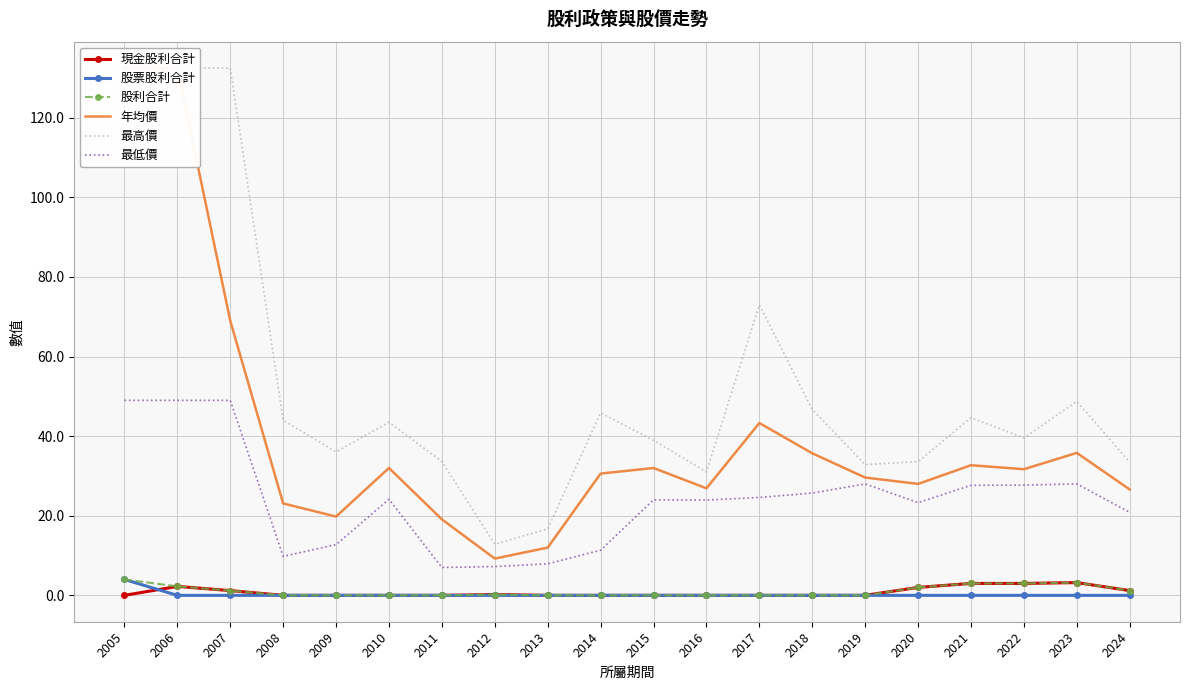

What is the difference between the 最高價 values at 2006 and 2014?

86.7